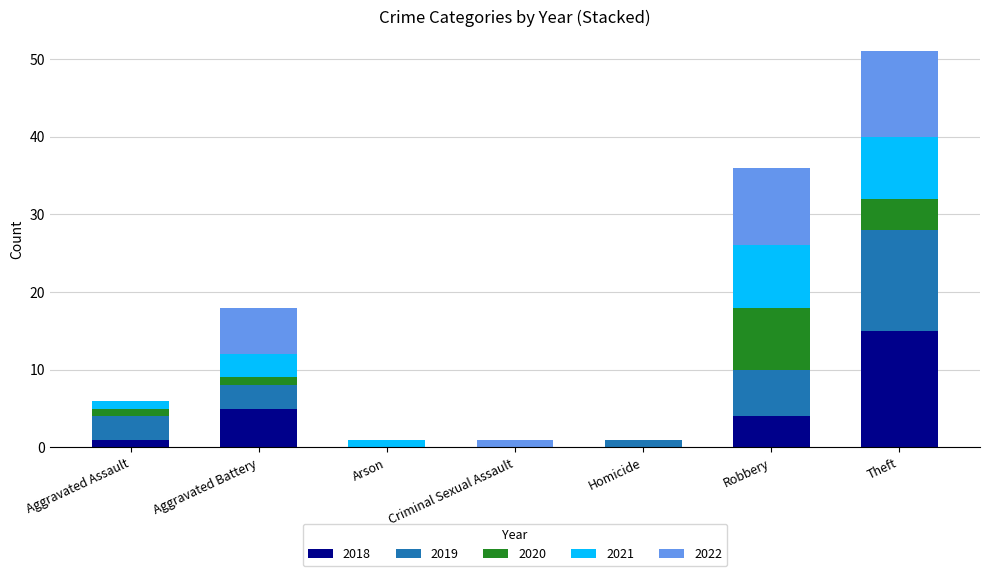

What is the total value across all series at Robbery?

36